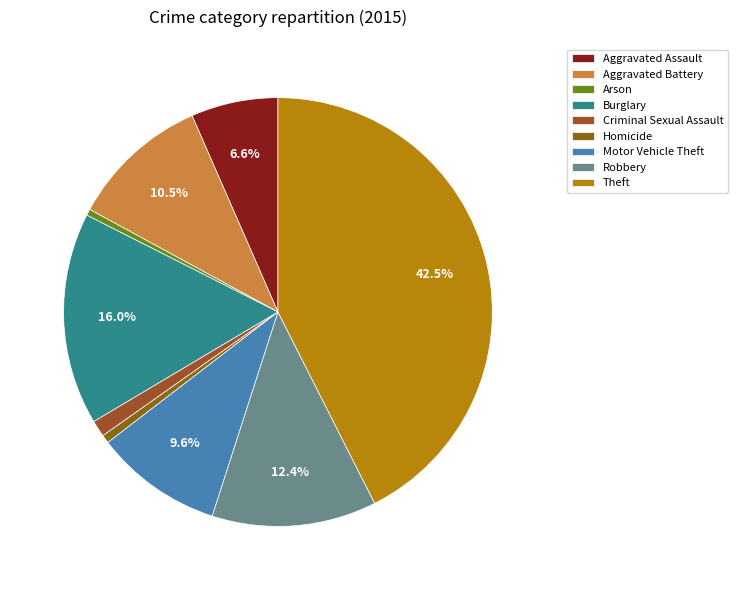

Count the number of slices in the pie.

9